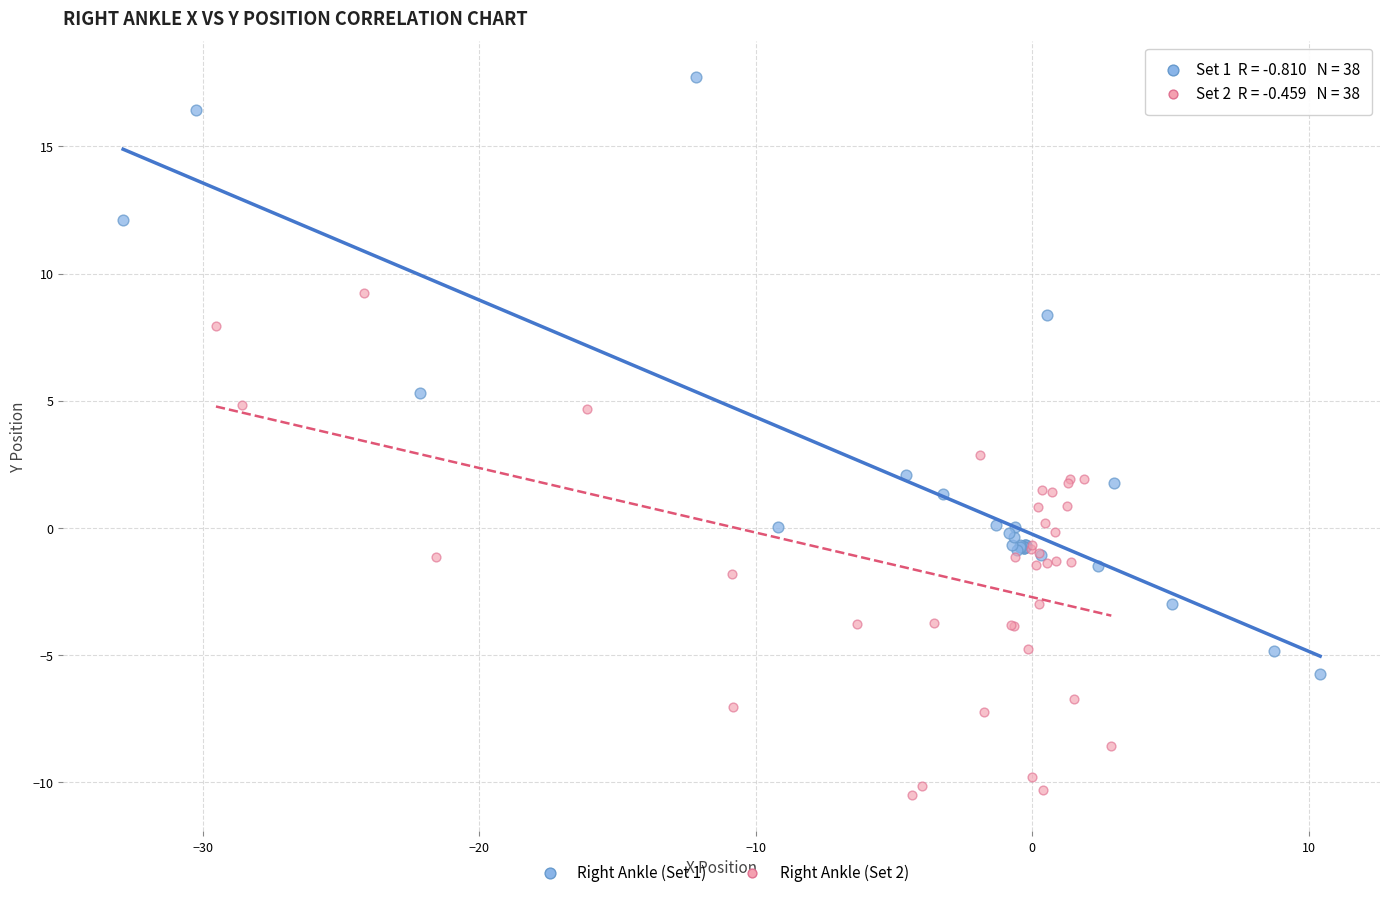

Which series reaches the maximum Y coordinate?

Right Ankle (Set 1)